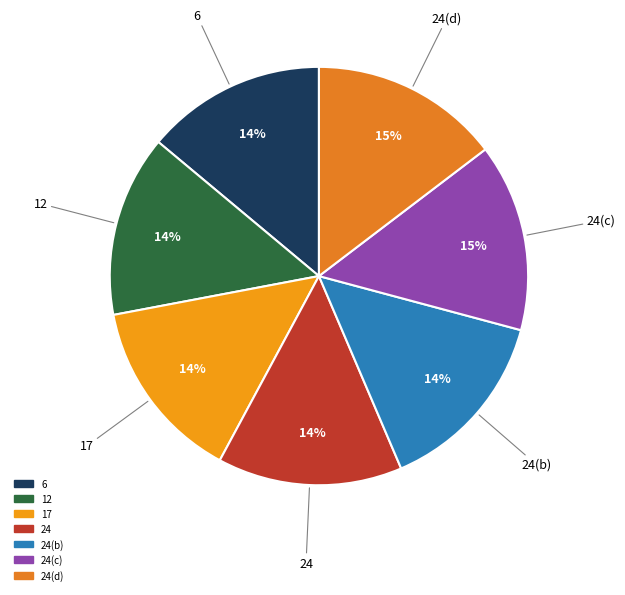

To the nearest percent, what is the average slice percentage?

14%